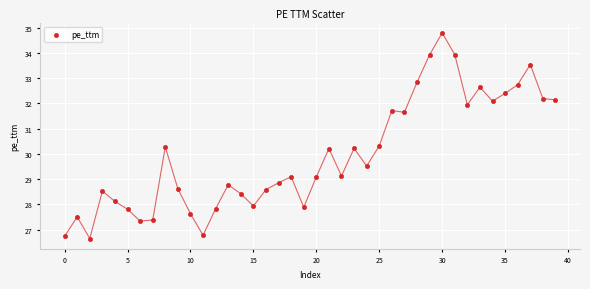

What is the range of Y values (max minus min)?

8.1